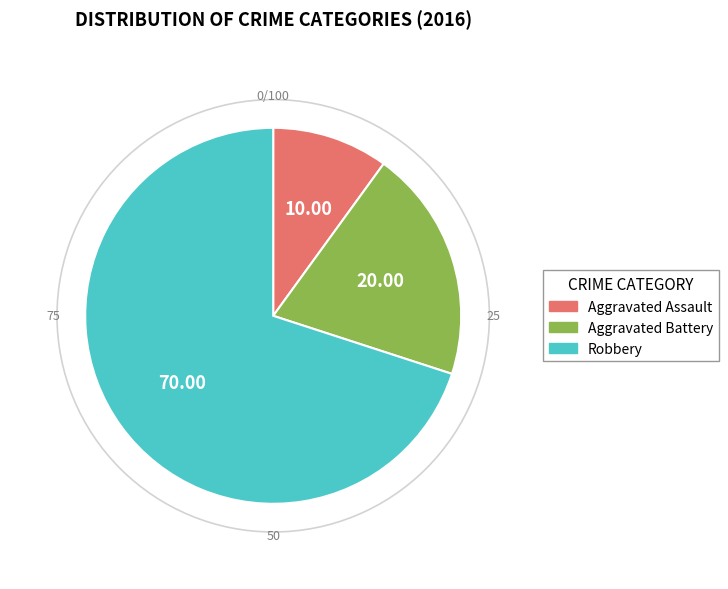

Is it true that Robbery is 70% of the pie?

True